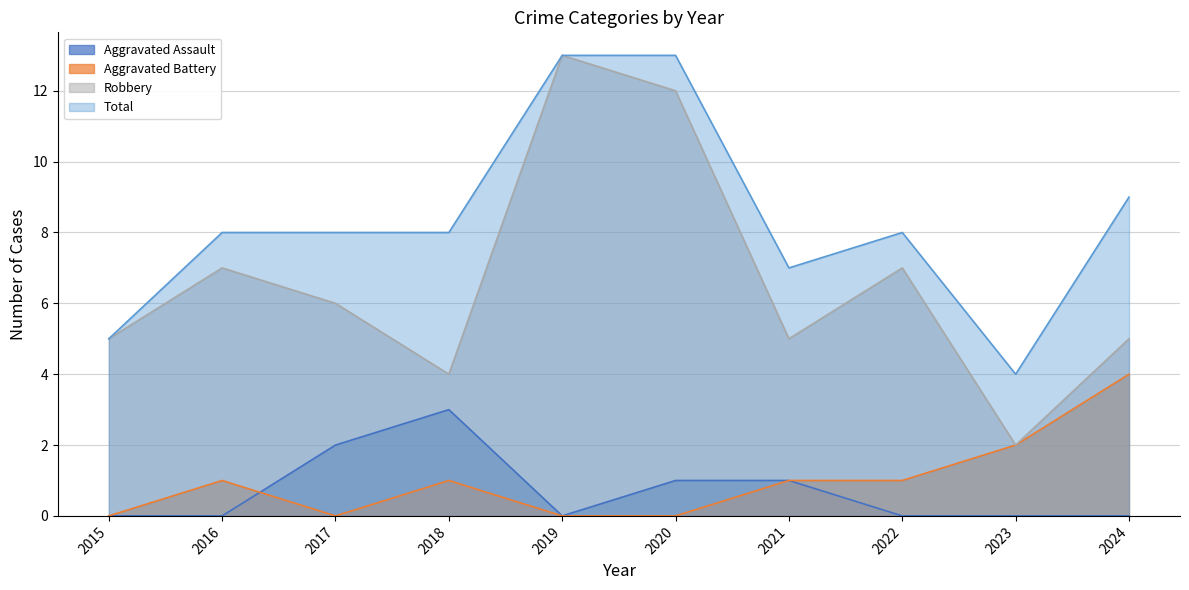

At how many categories does at least one series exceed 0?

10